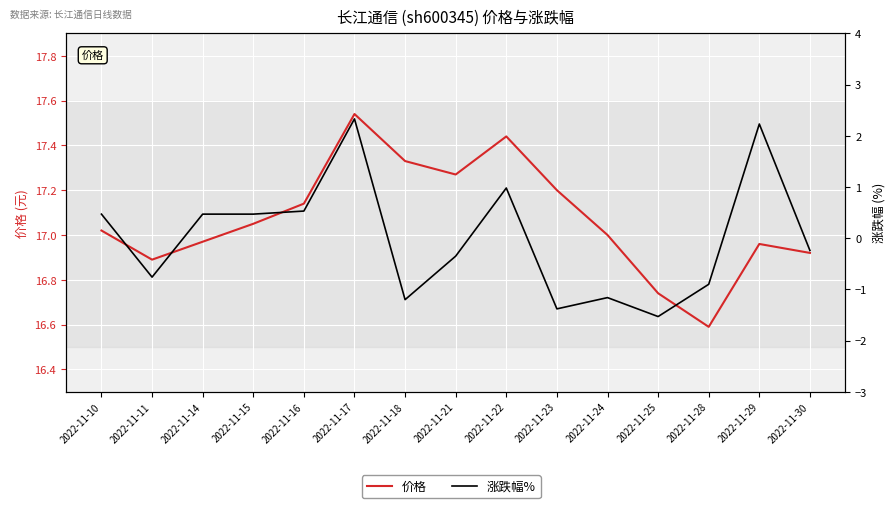

True or false: 涨跌幅% has more than 2 points higher than both neighbors.

True